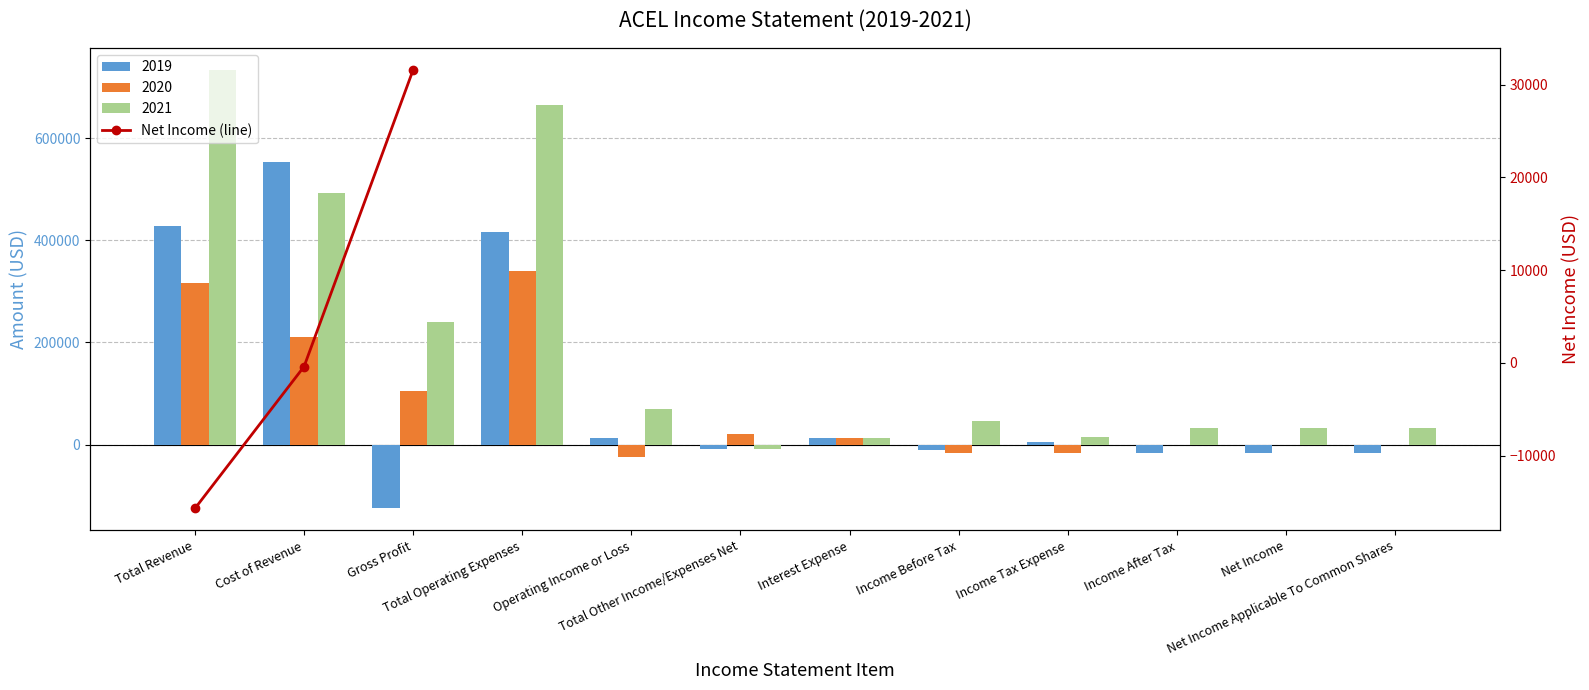

How many values exceed -400?

1